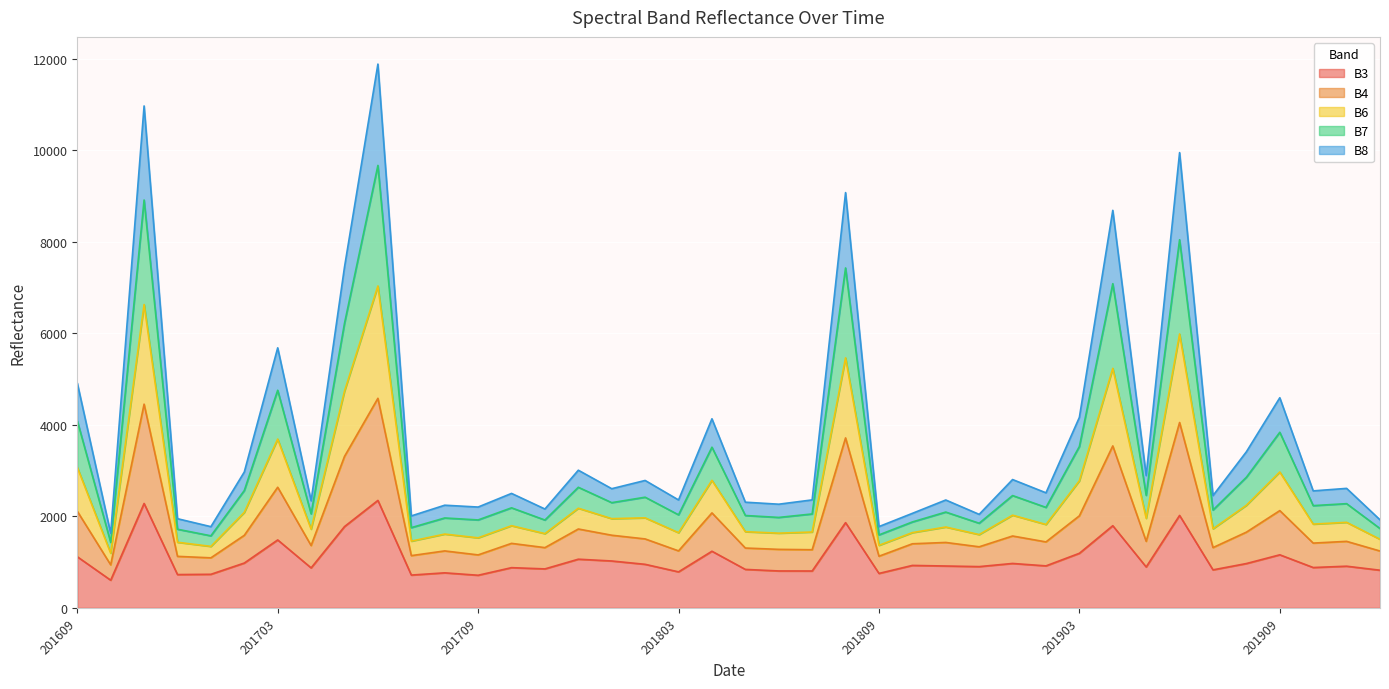

In B7, how many points are lower than both neighbors (excluding endpoints)?

15